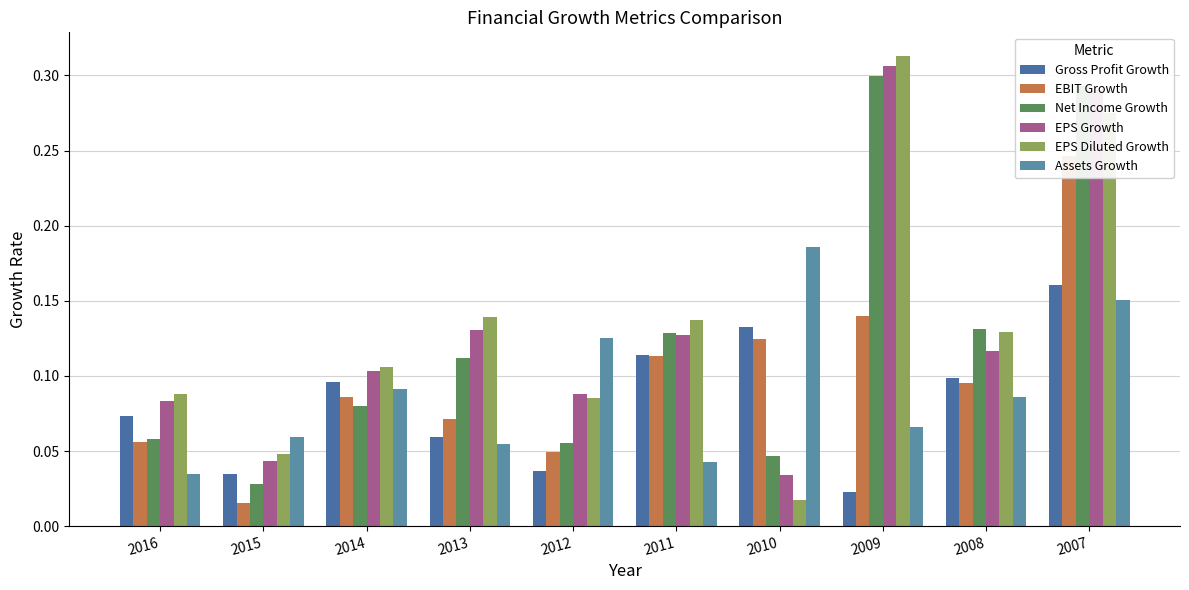

How many groups of bars are there?

10